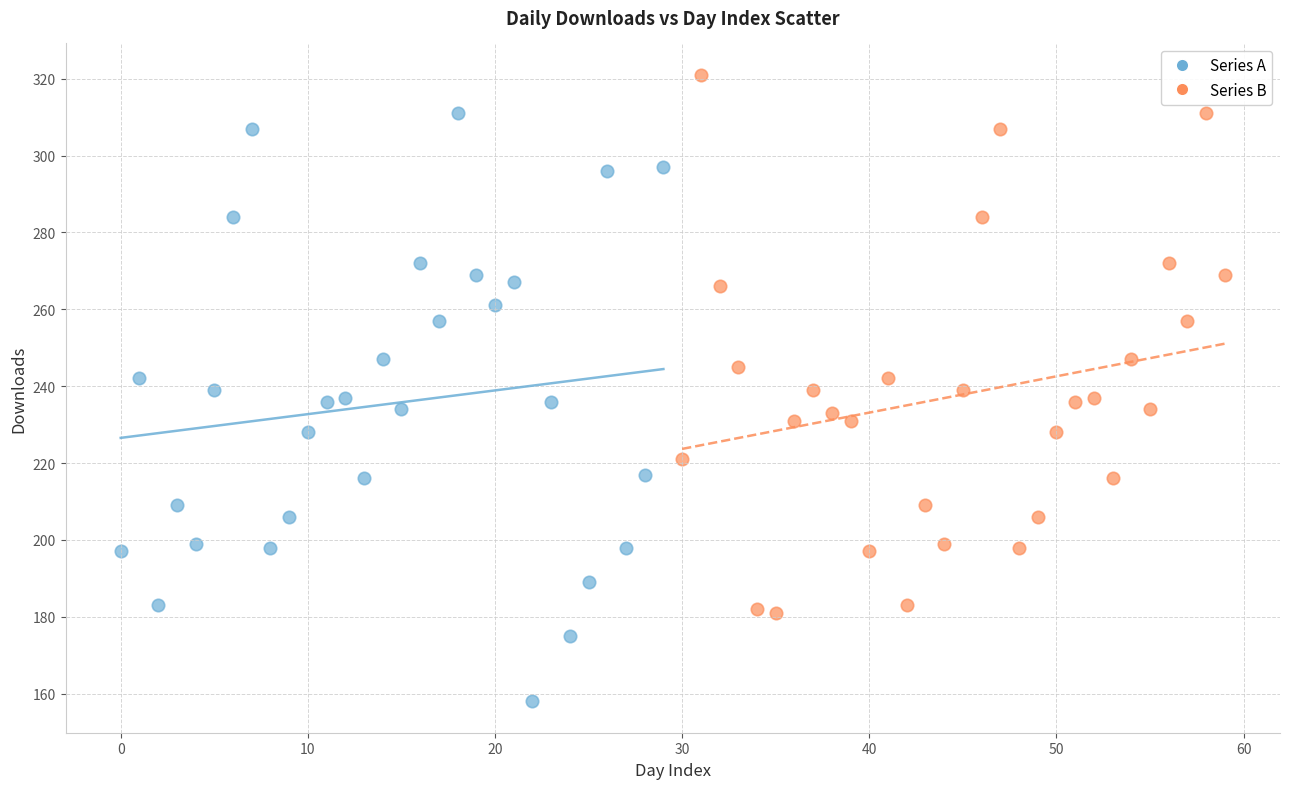

What are all the series names shown in the legend?

Series A, Series B